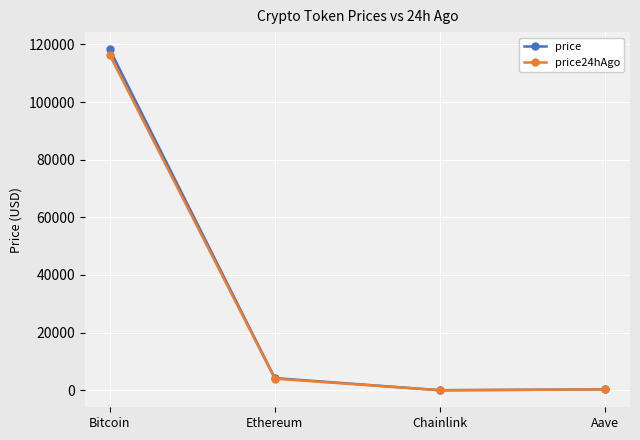

Which category has the highest value across all series?

Bitcoin